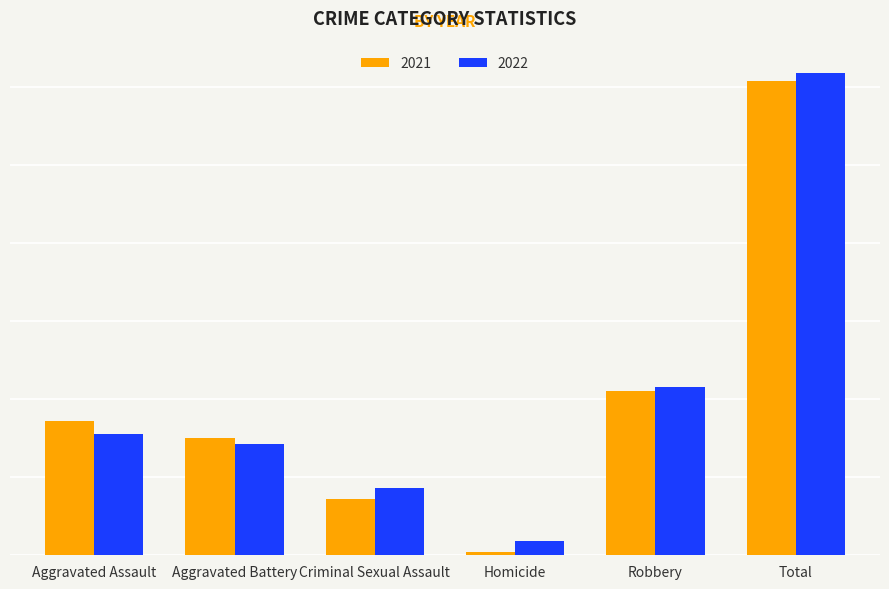

Where is 2021 nearest to the value 153?

Robbery